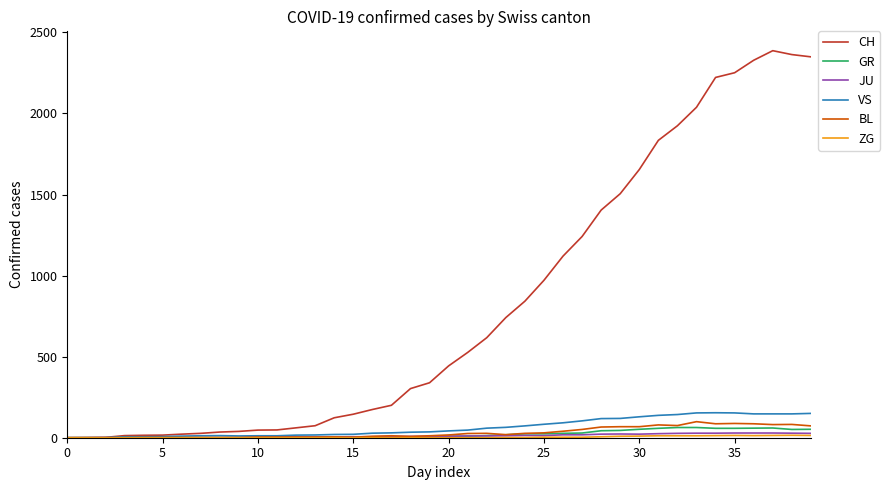

What is the sum of all GR values?

821